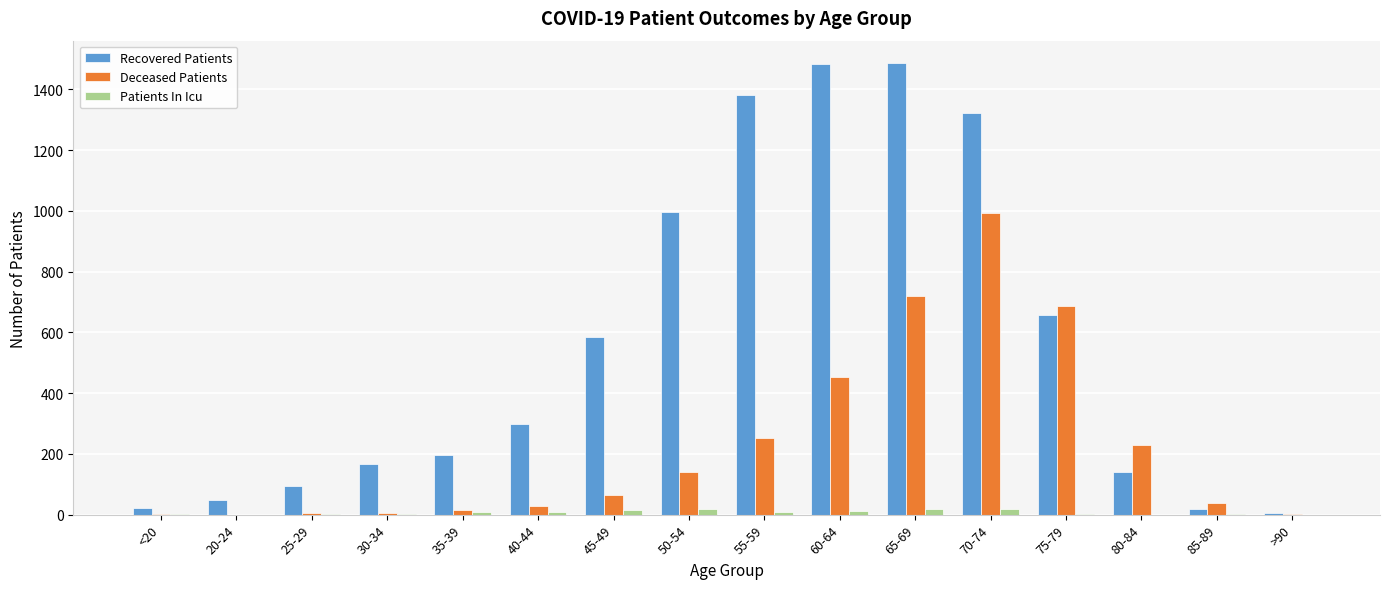

At which label is Deceased Patients closest to 496?

60-64